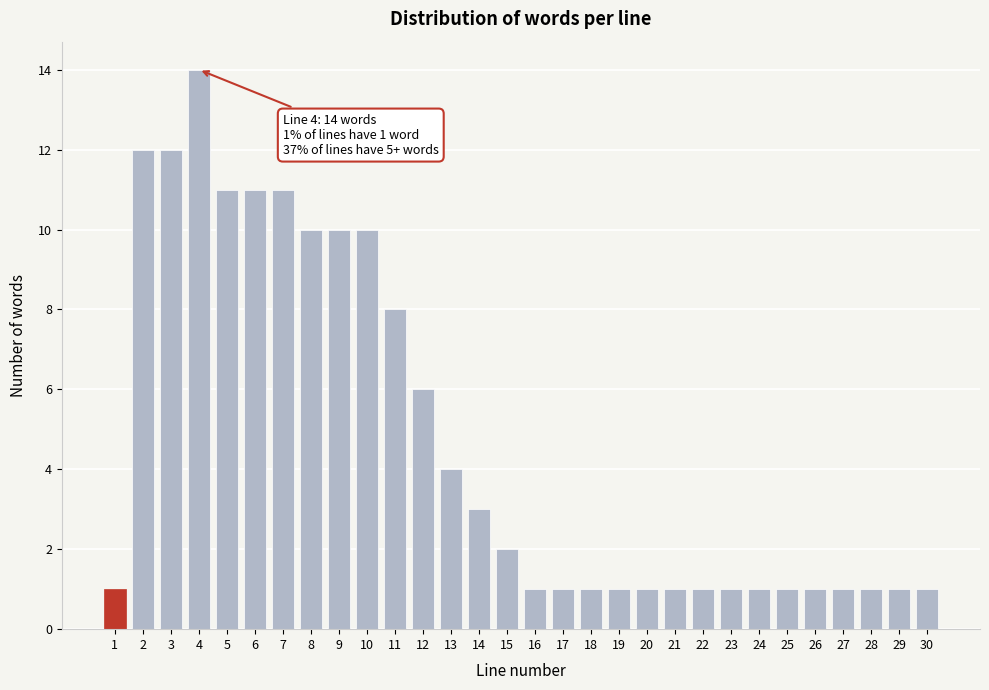

Reading right to left, extract all data points from this chart.

1	1	1	1	1	1	1	1	1	1	1	1	1	1	1	2	3	4	6	8	10	10	10	11	11	11	14	12	12	1